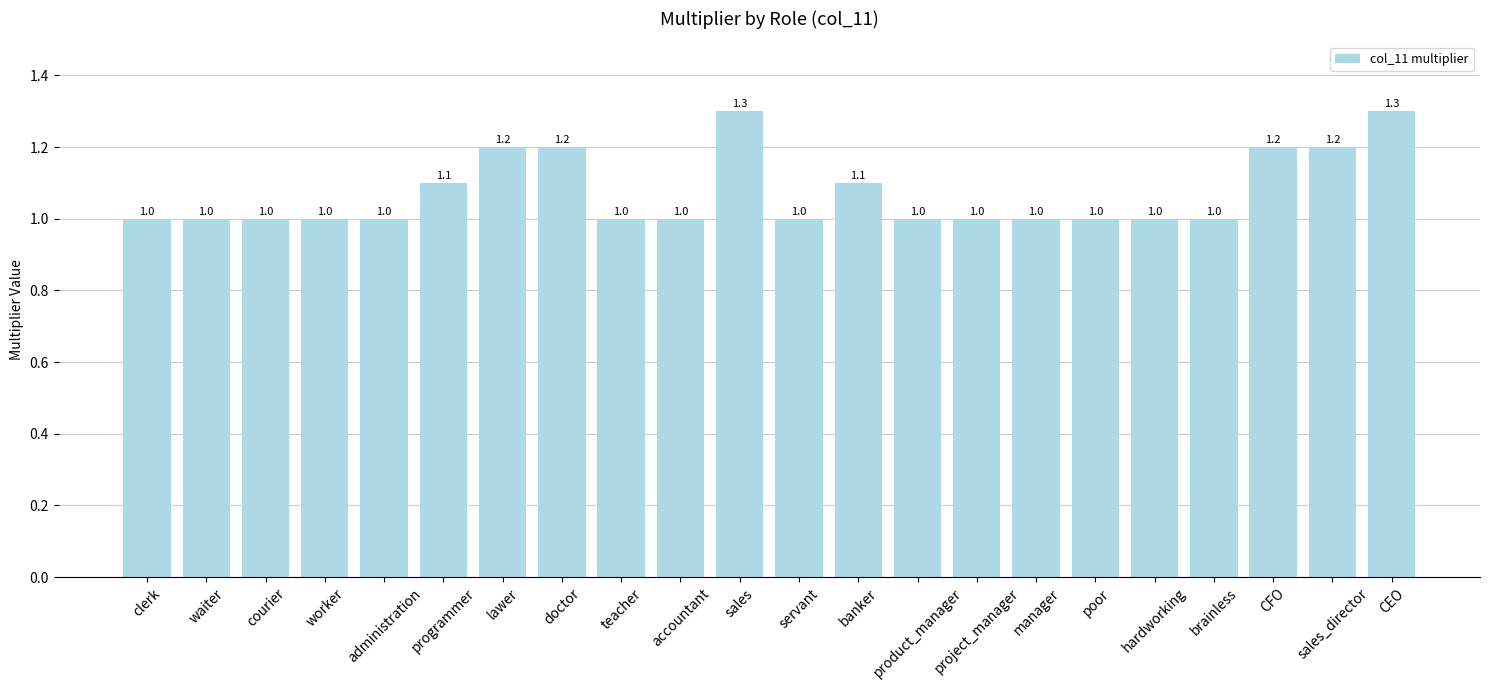

Which has a higher value, sales_director or CEO?

CEO